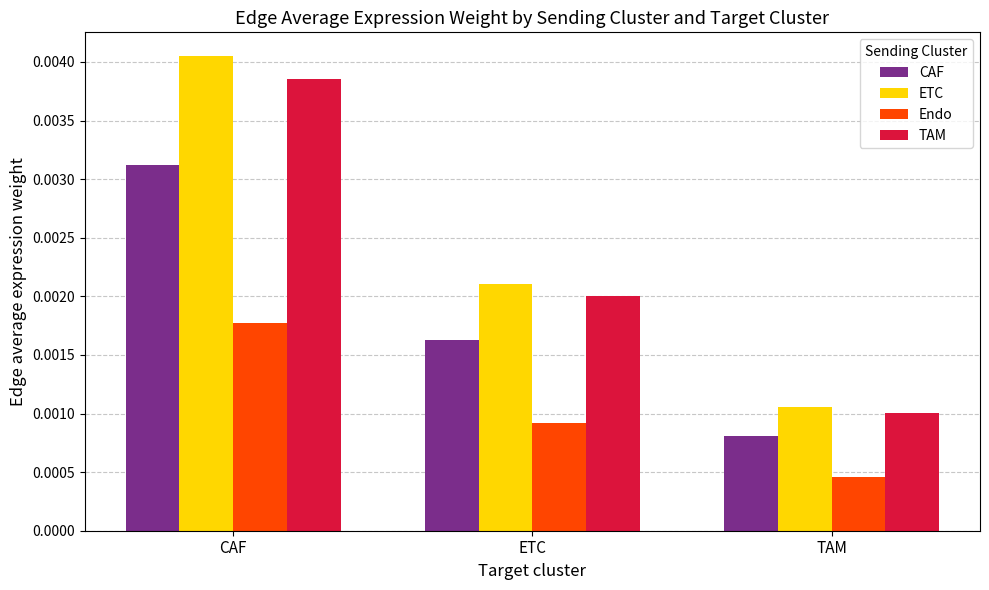

Count the TAM values in the range 0 to 1.

3